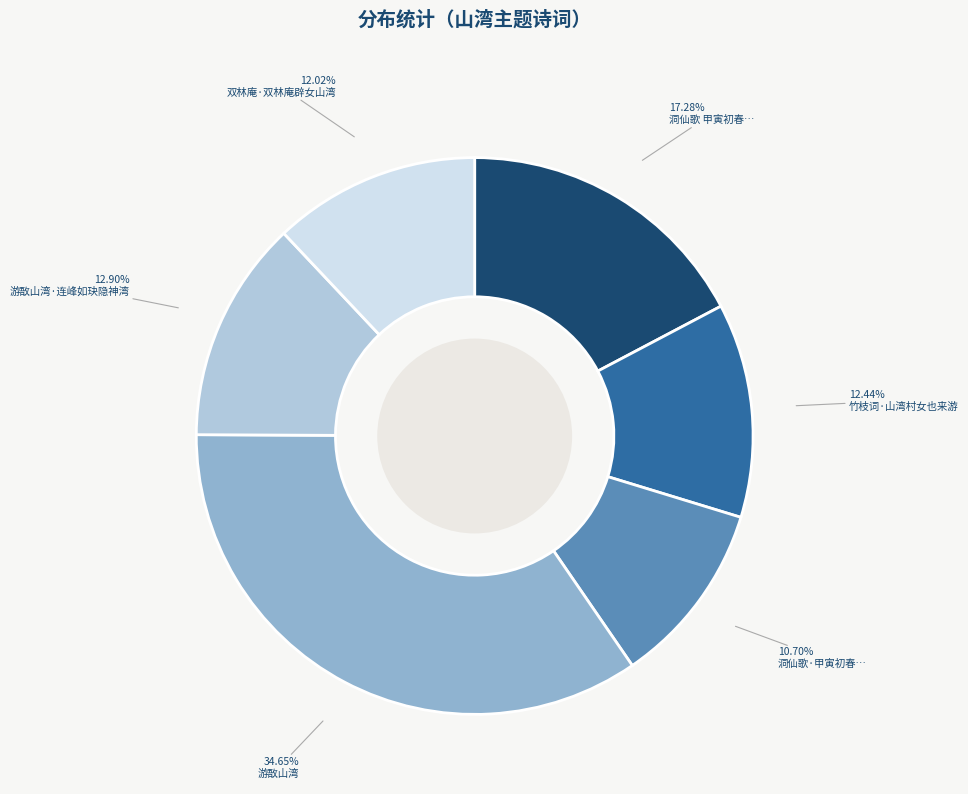

To the nearest percent, what is the combined percentage of 游敔山湾·连峰如玦隐神湾 and 双林庵·双林庵辟女山湾?

25%